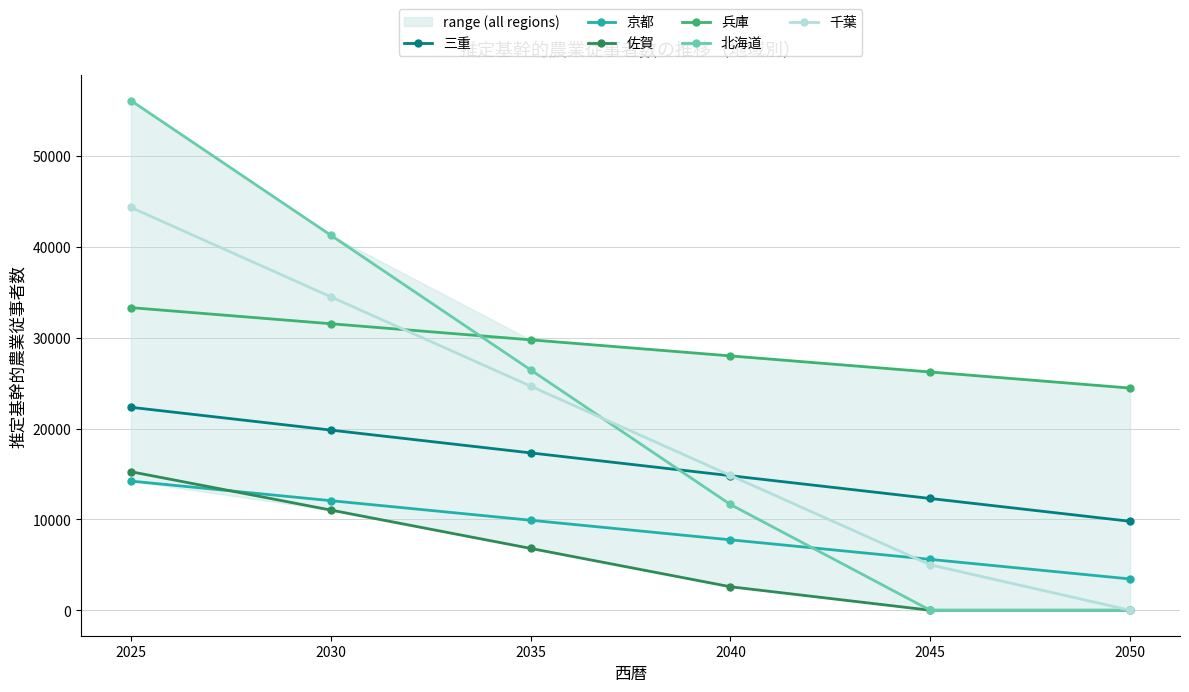

Reading left to right, what are all the values shown in this chart?

三重: 2025=22348	2030=19838	2035=17327	2040=14816	2045=12306	2050=9795
京都: 2025=14221	2030=12066	2035=9911	2040=7755	2045=5600	2050=3445
佐賀: 2025=15253	2030=11031	2035=6809	2040=2587	2045=0	2050=0
兵庫: 2025=33321	2030=31549	2035=29778	2040=28007	2045=26236	2050=24465
北海道: 2025=56119	2030=41294	2035=26469	2040=11645	2045=0	2050=0
千葉: 2025=44351	2030=34514	2035=24677	2040=14839	2045=5002	2050=0